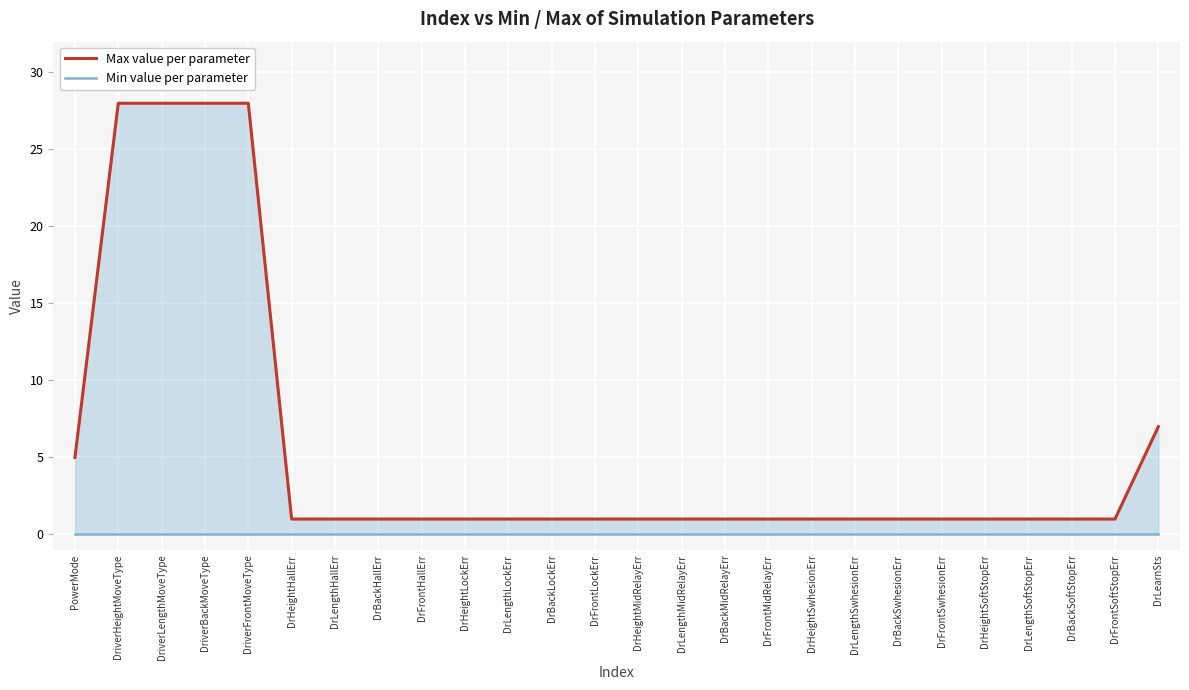

How many categories are shown in the chart?

26